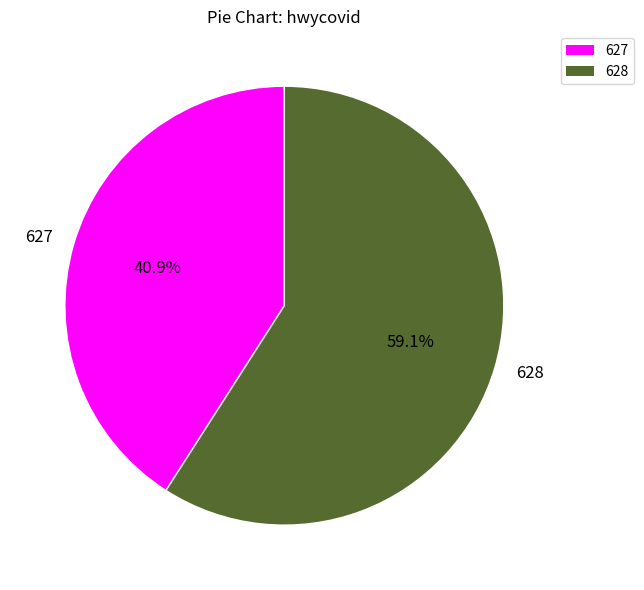

Which category has the biggest portion of the pie?

628